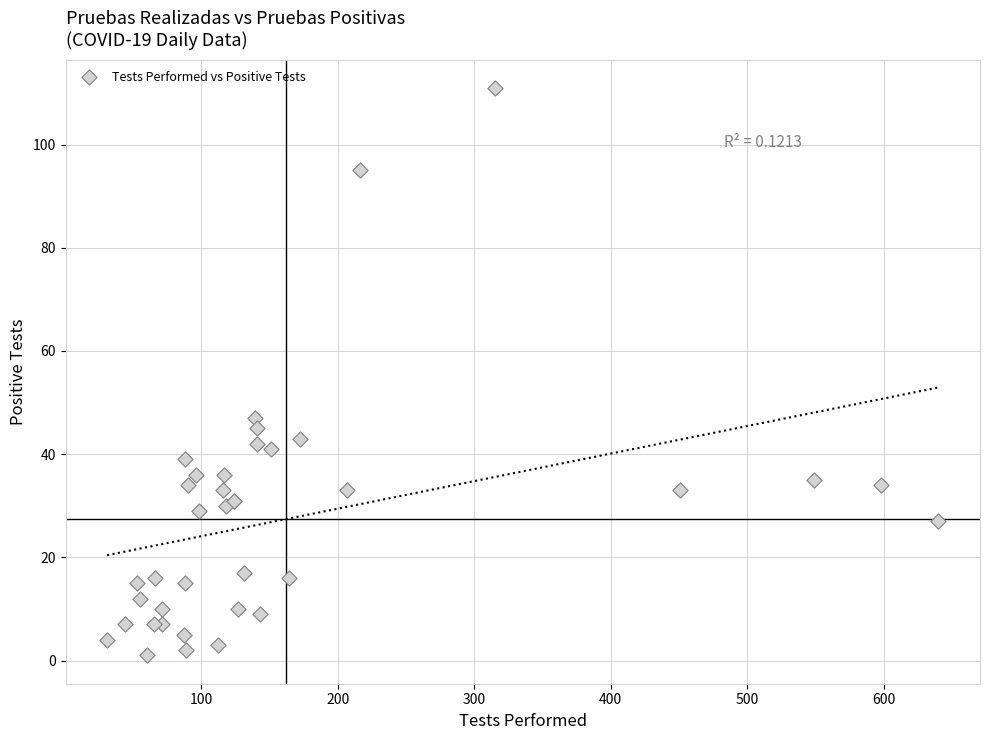

What Y value in the scatter plot is closest to 56?

47